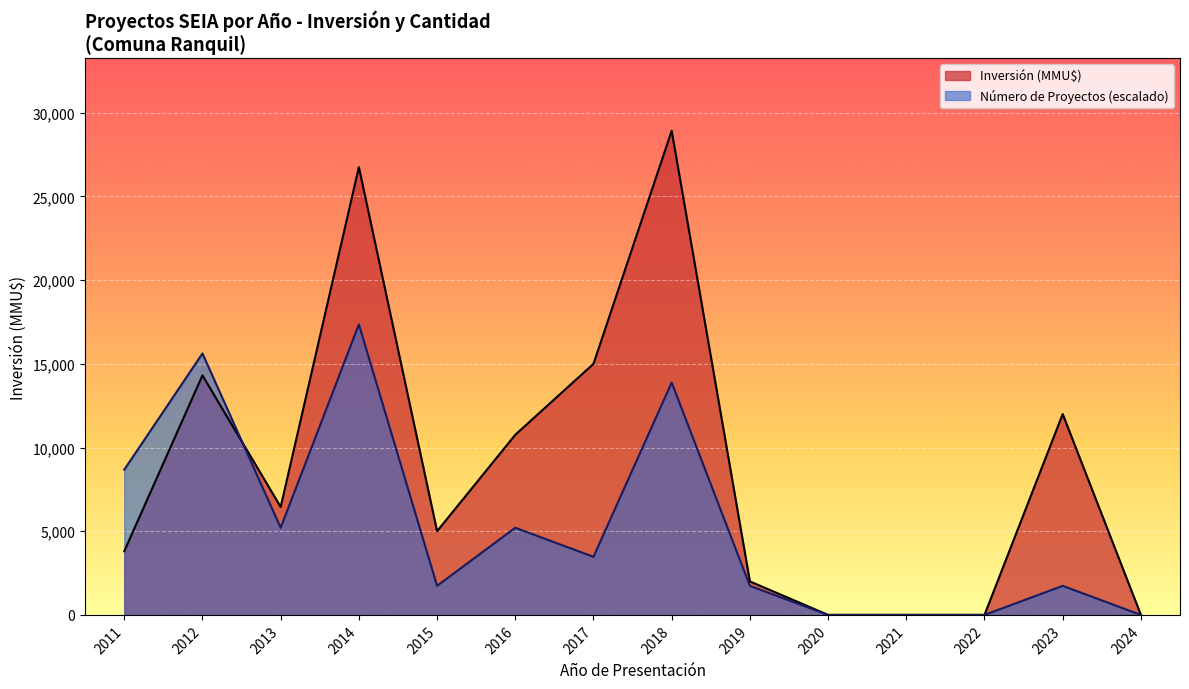

What is the maximum value for Número de Proyectos?

8